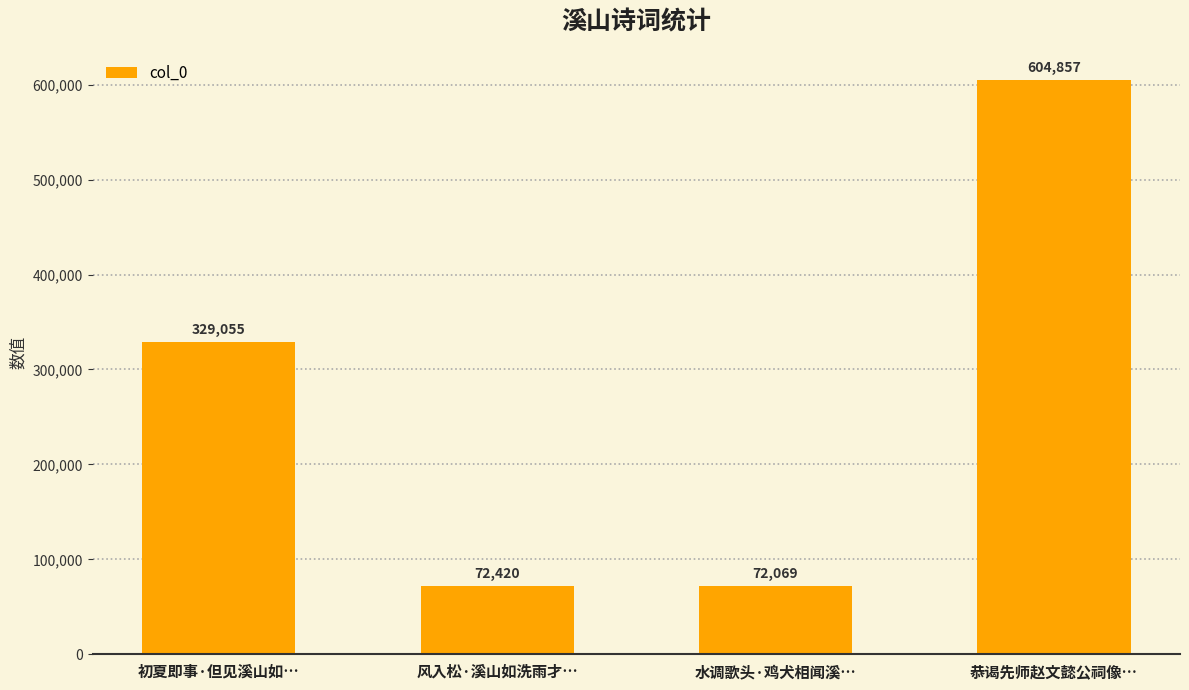

What is the value of the 1st bar from the left?

329055